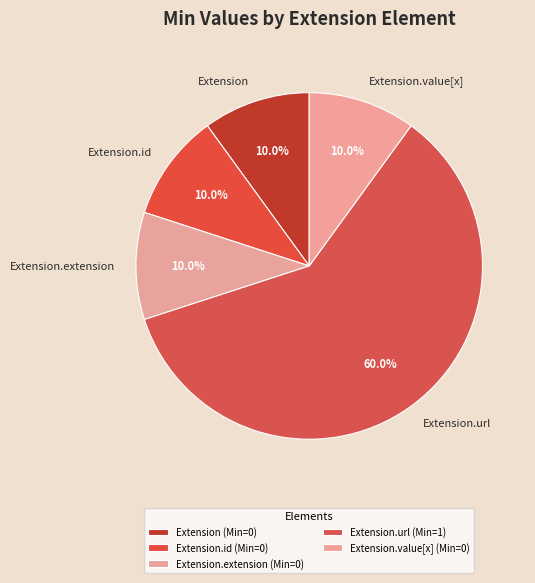

Which has a higher value, Extension.url or Extension.id?

Extension.url